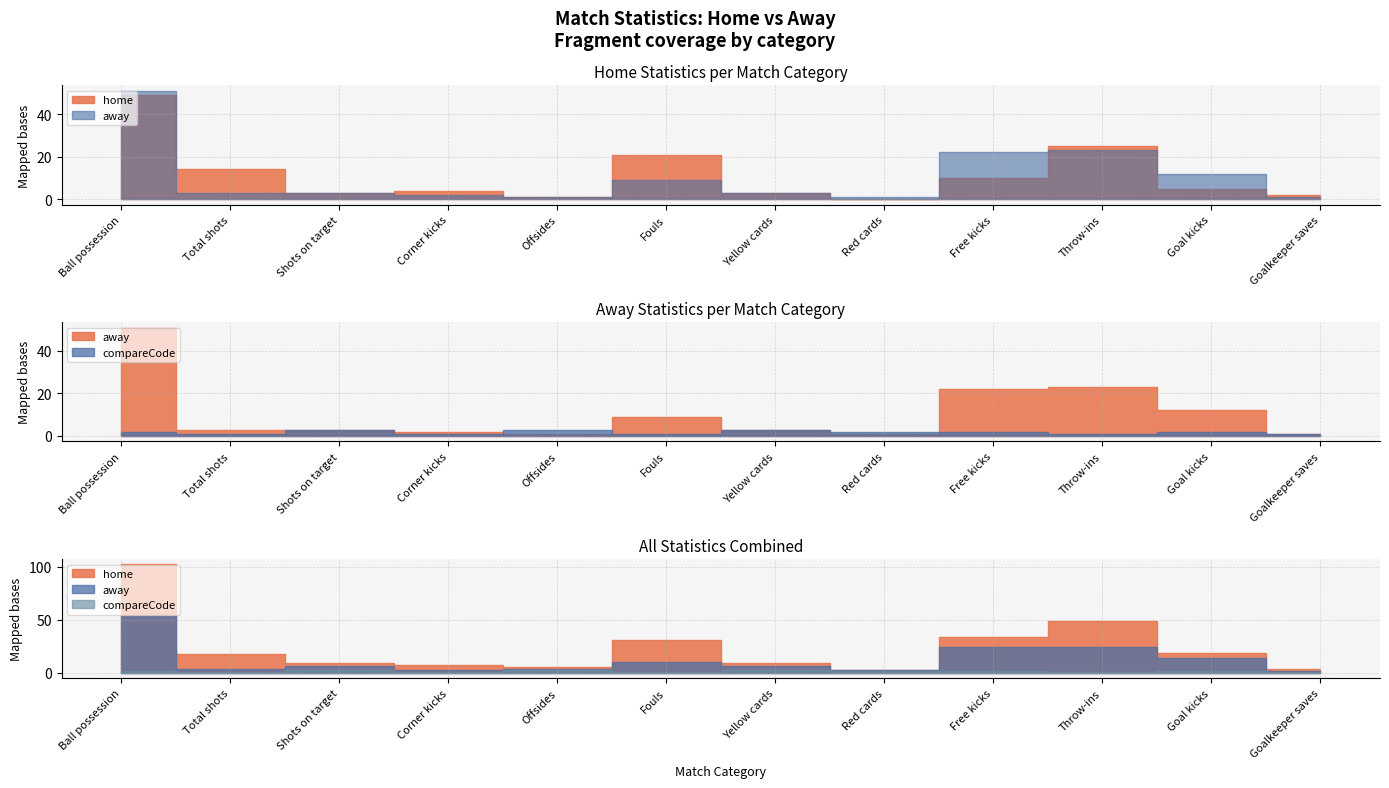

What is the label of the 10th point from the right?

Shots on target